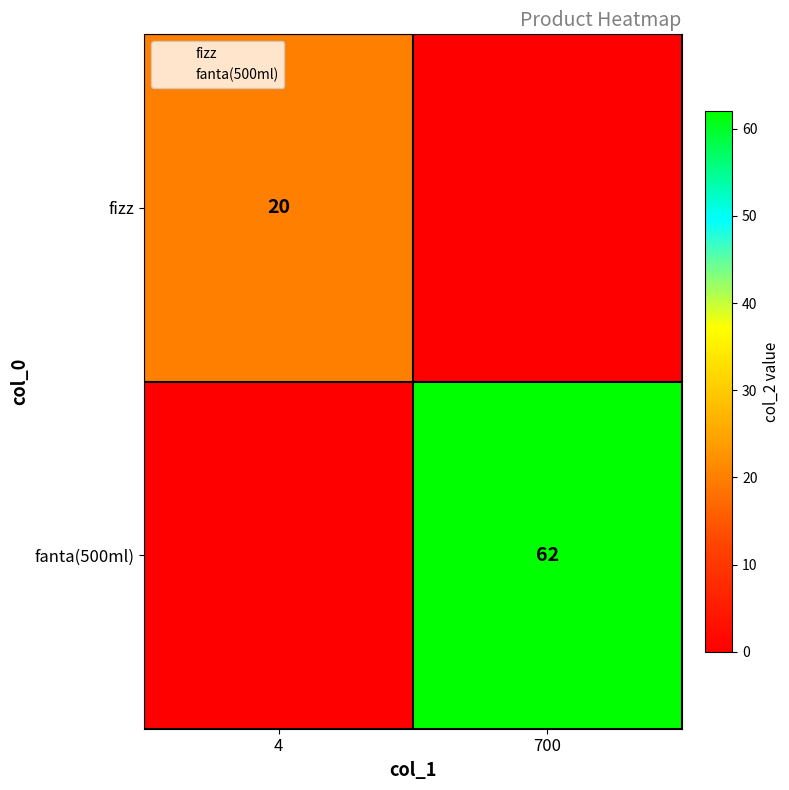

Is it true that fanta(500ml) equals 0 at 4?

True